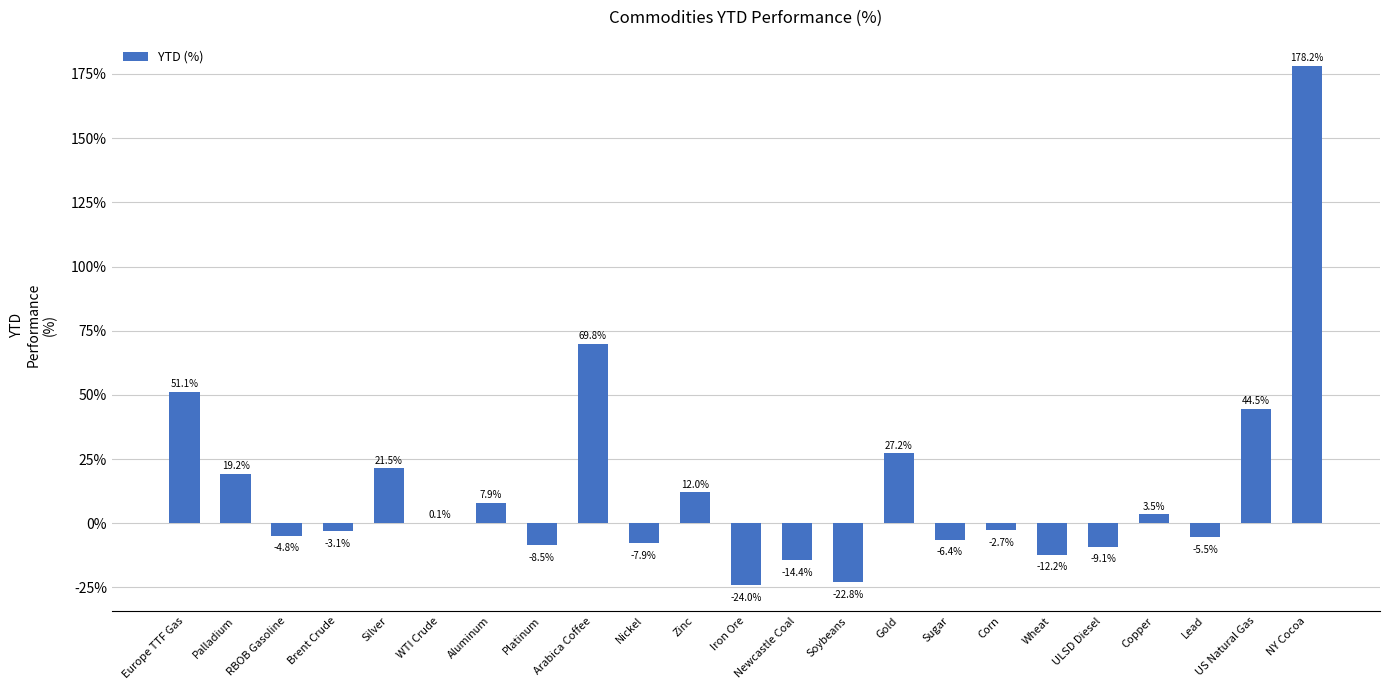

Reading left to right, extract all data points from this chart.

0.5	0.2	-0.0	-0.0	0.2	0.0	0.1	-0.1	0.7	-0.1	0.1	-0.2	-0.1	-0.2	0.3	-0.1	-0.0	-0.1	-0.1	0.0	-0.1	0.4	1.8